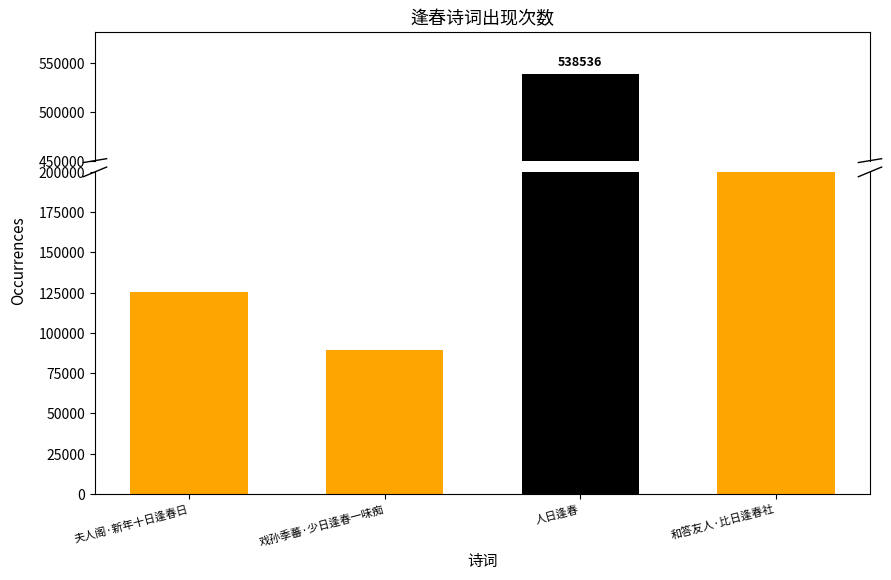

How many series are shown in this chart?

1